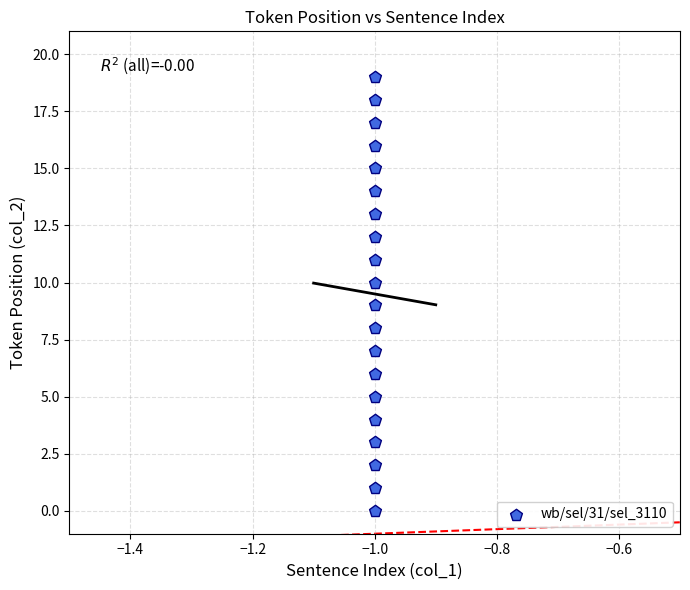

What is the range of Y values (max minus min)?

19